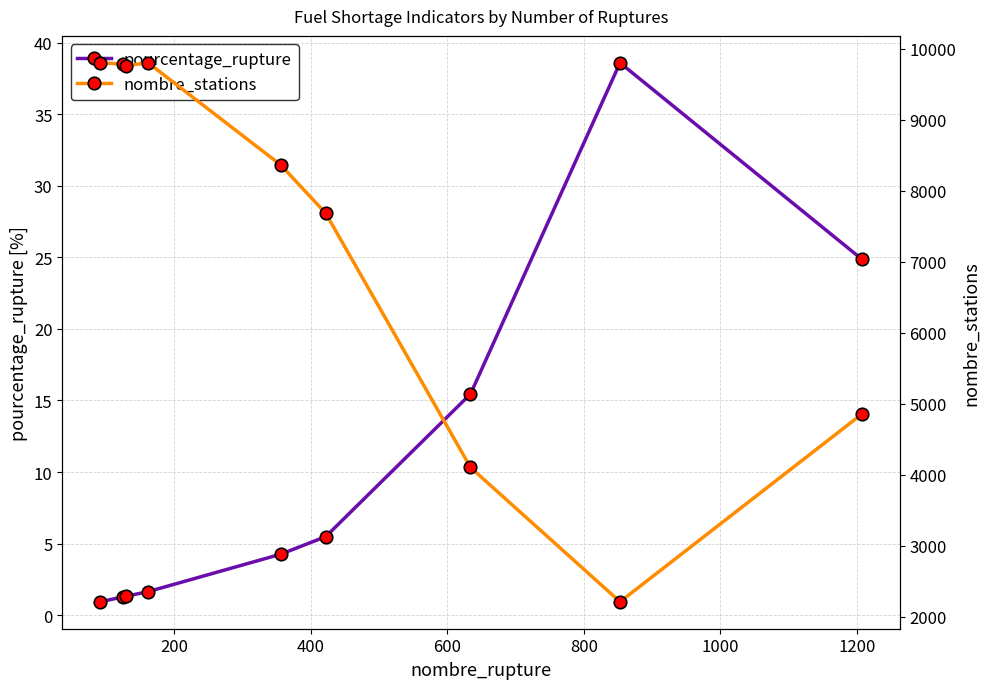

True or false: pourcentage_rupture has more than 2 points higher than both neighbors.

False